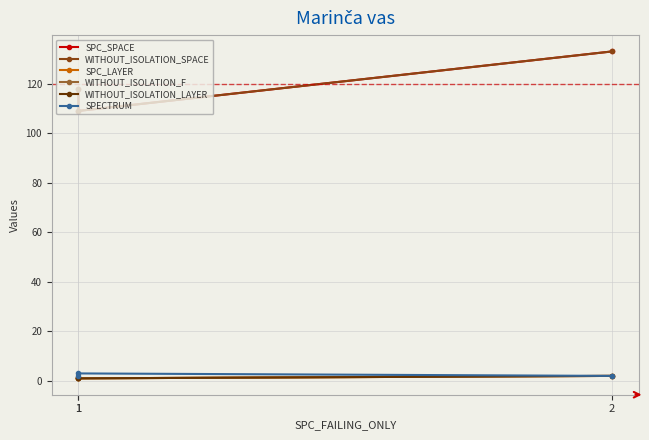

Does the chart display data point markers on the line(s)?

Yes